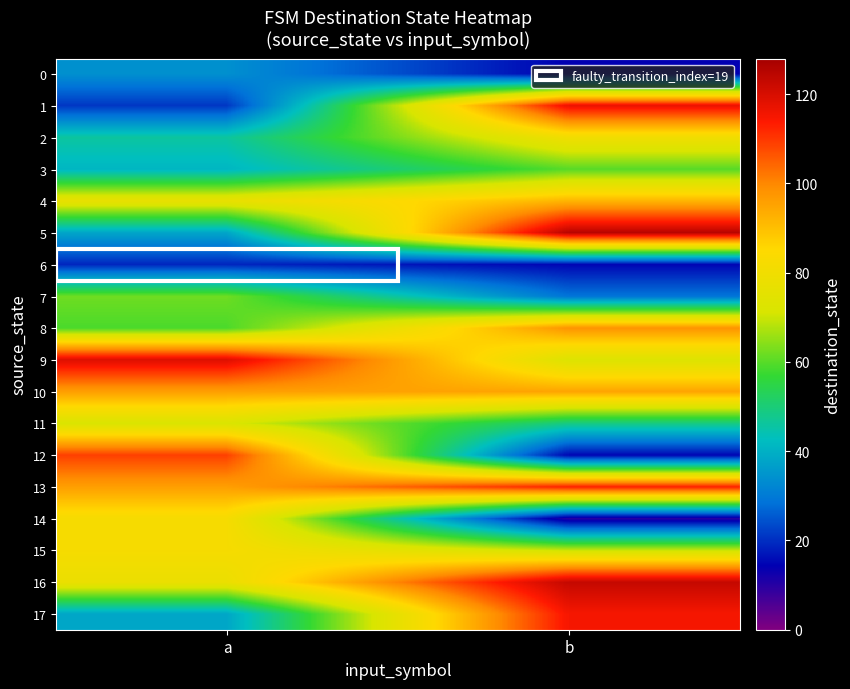

At a, list the series in order from smallest to largest.

6, 1, 0, 5, 17, 3, 2, 8, 7, 11, 4, 16, 14, 15, 10, 13, 12, 9